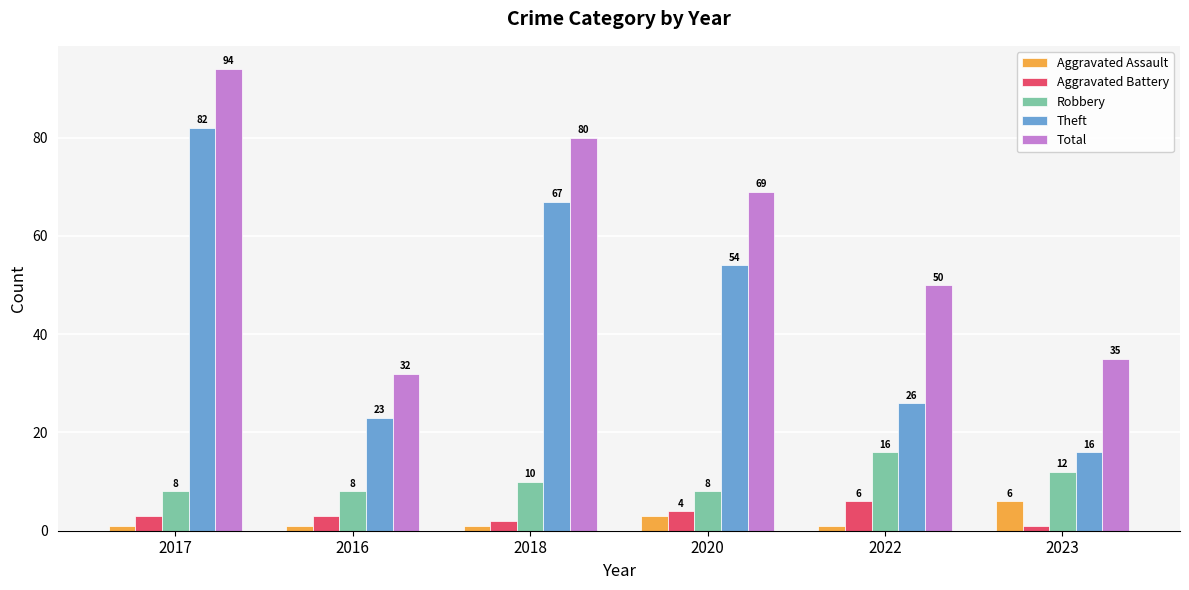

Are the bars horizontal?

No